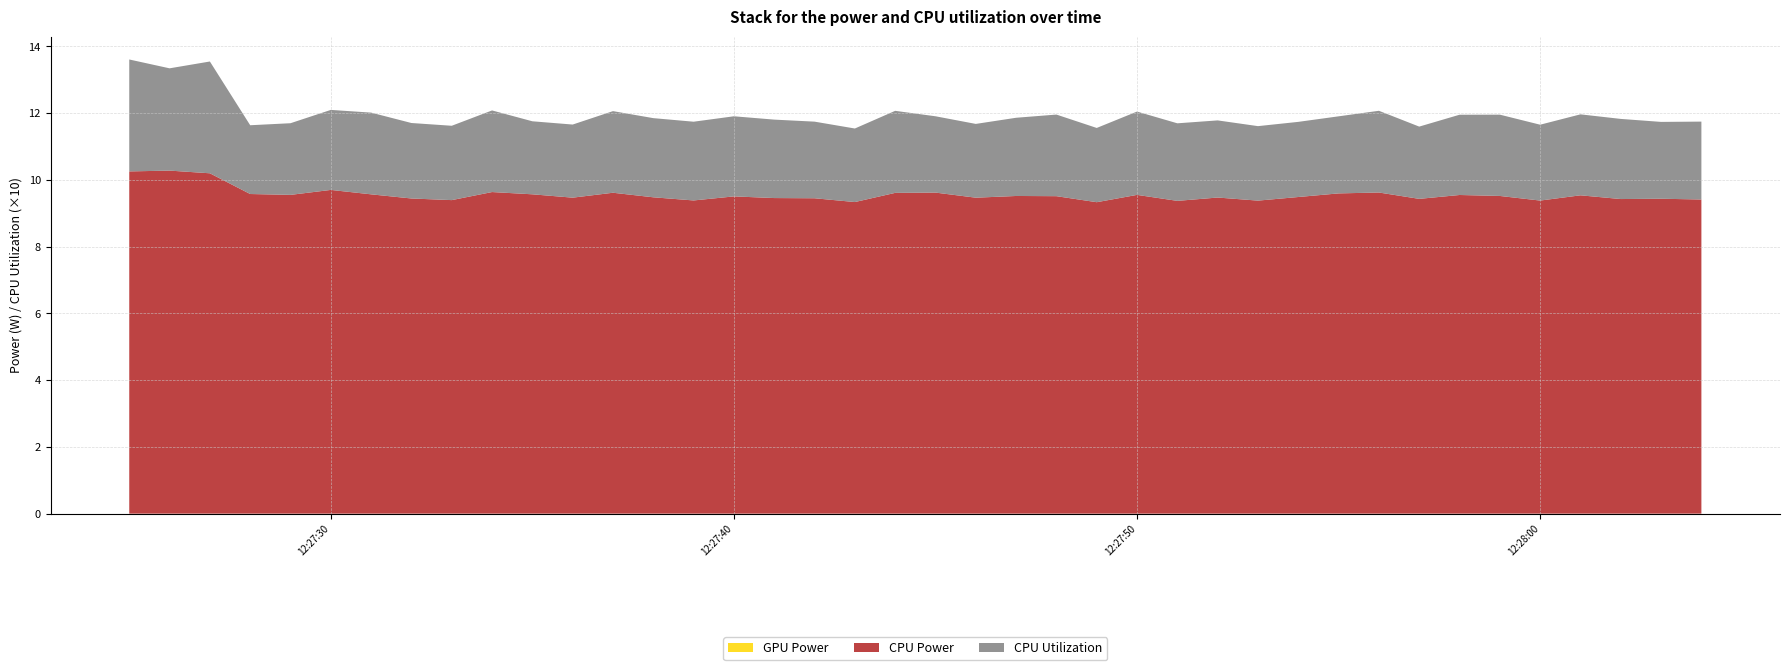

Reading left to right, list all the values displayed in this chart.

GPU Power: 2025-03-23 12:27:25=0.0	2025-03-23 12:27:26=0.0	2025-03-23 12:27:27=0.0	2025-03-23 12:27:28=0.0	2025-03-23 12:27:29=0.0	2025-03-23 12:27:30=0.0	2025-03-23 12:27:31=0.0	2025-03-23 12:27:32=0.0	2025-03-23 12:27:33=0.0	2025-03-23 12:27:34=0.0	2025-03-23 12:27:35=0.0	2025-03-23 12:27:36=0.0	2025-03-23 12:27:37=0.0	2025-03-23 12:27:38=0.0	2025-03-23 12:27:39=0.0	2025-03-23 12:27:40=0.0	2025-03-23 12:27:41=0.0	2025-03-23 12:27:42=0.0	2025-03-23 12:27:43=0.0	2025-03-23 12:27:44=0.0	2025-03-23 12:27:45=0.0	2025-03-23 12:27:46=0.0	2025-03-23 12:27:47=0.0	2025-03-23 12:27:48=0.0	2025-03-23 12:27:49=0.0	2025-03-23 12:27:50=0.0	2025-03-23 12:27:51=0.0	2025-03-23 12:27:52=0.0	2025-03-23 12:27:53=0.0	2025-03-23 12:27:54=0.0	2025-03-23 12:27:55=0.0	2025-03-23 12:27:56=0.0	2025-03-23 12:27:57=0.0	2025-03-23 12:27:58=0.0	2025-03-23 12:27:59=0.0	2025-03-23 12:28:00=0.0	2025-03-23 12:28:01=0.0	2025-03-23 12:28:02=0.0	2025-03-23 12:28:03=0.0	2025-03-23 12:28:04=0.0
CPU Power: 2025-03-23 12:27:25=10.3	2025-03-23 12:27:26=10.3	2025-03-23 12:27:27=10.2	2025-03-23 12:27:28=9.6	2025-03-23 12:27:29=9.6	2025-03-23 12:27:30=9.7	2025-03-23 12:27:31=9.6	2025-03-23 12:27:32=9.4	2025-03-23 12:27:33=9.4	2025-03-23 12:27:34=9.6	2025-03-23 12:27:35=9.6	2025-03-23 12:27:36=9.5	2025-03-23 12:27:37=9.6	2025-03-23 12:27:38=9.5	2025-03-23 12:27:39=9.4	2025-03-23 12:27:40=9.5	2025-03-23 12:27:41=9.5	2025-03-23 12:27:42=9.5	2025-03-23 12:27:43=9.3	2025-03-23 12:27:44=9.6	2025-03-23 12:27:45=9.6	2025-03-23 12:27:46=9.5	2025-03-23 12:27:47=9.5	2025-03-23 12:27:48=9.5	2025-03-23 12:27:49=9.3	2025-03-23 12:27:50=9.6	2025-03-23 12:27:51=9.4	2025-03-23 12:27:52=9.5	2025-03-23 12:27:53=9.4	2025-03-23 12:27:54=9.5	2025-03-23 12:27:55=9.6	2025-03-23 12:27:56=9.6	2025-03-23 12:27:57=9.4	2025-03-23 12:27:58=9.5	2025-03-23 12:27:59=9.5	2025-03-23 12:28:00=9.4	2025-03-23 12:28:01=9.5	2025-03-23 12:28:02=9.4	2025-03-23 12:28:03=9.4	2025-03-23 12:28:04=9.4
CPU Utilization: 2025-03-23 12:27:25=0.3	2025-03-23 12:27:26=0.3	2025-03-23 12:27:27=0.3	2025-03-23 12:27:28=0.2	2025-03-23 12:27:29=0.2	2025-03-23 12:27:30=0.2	2025-03-23 12:27:31=0.2	2025-03-23 12:27:32=0.2	2025-03-23 12:27:33=0.2	2025-03-23 12:27:34=0.2	2025-03-23 12:27:35=0.2	2025-03-23 12:27:36=0.2	2025-03-23 12:27:37=0.2	2025-03-23 12:27:38=0.2	2025-03-23 12:27:39=0.2	2025-03-23 12:27:40=0.2	2025-03-23 12:27:41=0.2	2025-03-23 12:27:42=0.2	2025-03-23 12:27:43=0.2	2025-03-23 12:27:44=0.2	2025-03-23 12:27:45=0.2	2025-03-23 12:27:46=0.2	2025-03-23 12:27:47=0.2	2025-03-23 12:27:48=0.2	2025-03-23 12:27:49=0.2	2025-03-23 12:27:50=0.2	2025-03-23 12:27:51=0.2	2025-03-23 12:27:52=0.2	2025-03-23 12:27:53=0.2	2025-03-23 12:27:54=0.2	2025-03-23 12:27:55=0.2	2025-03-23 12:27:56=0.2	2025-03-23 12:27:57=0.2	2025-03-23 12:27:58=0.2	2025-03-23 12:27:59=0.2	2025-03-23 12:28:00=0.2	2025-03-23 12:28:01=0.2	2025-03-23 12:28:02=0.2	2025-03-23 12:28:03=0.2	2025-03-23 12:28:04=0.2